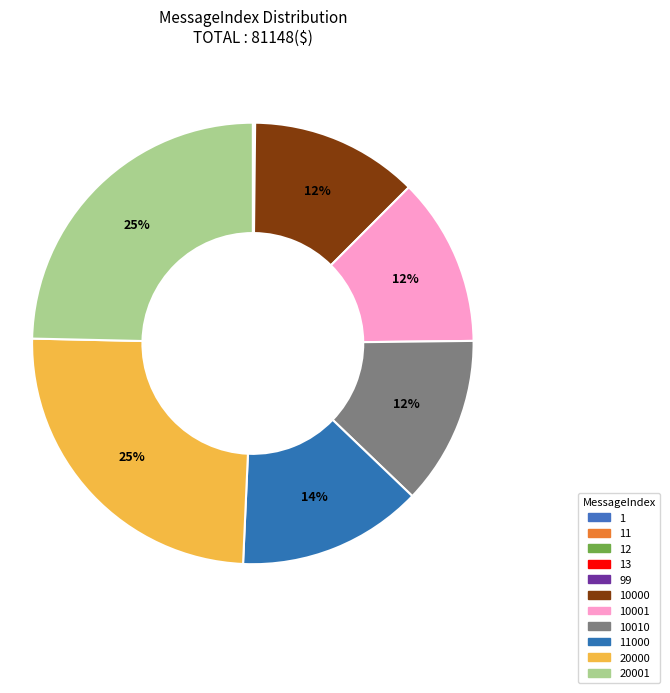

Count the number of slices in the pie.

11